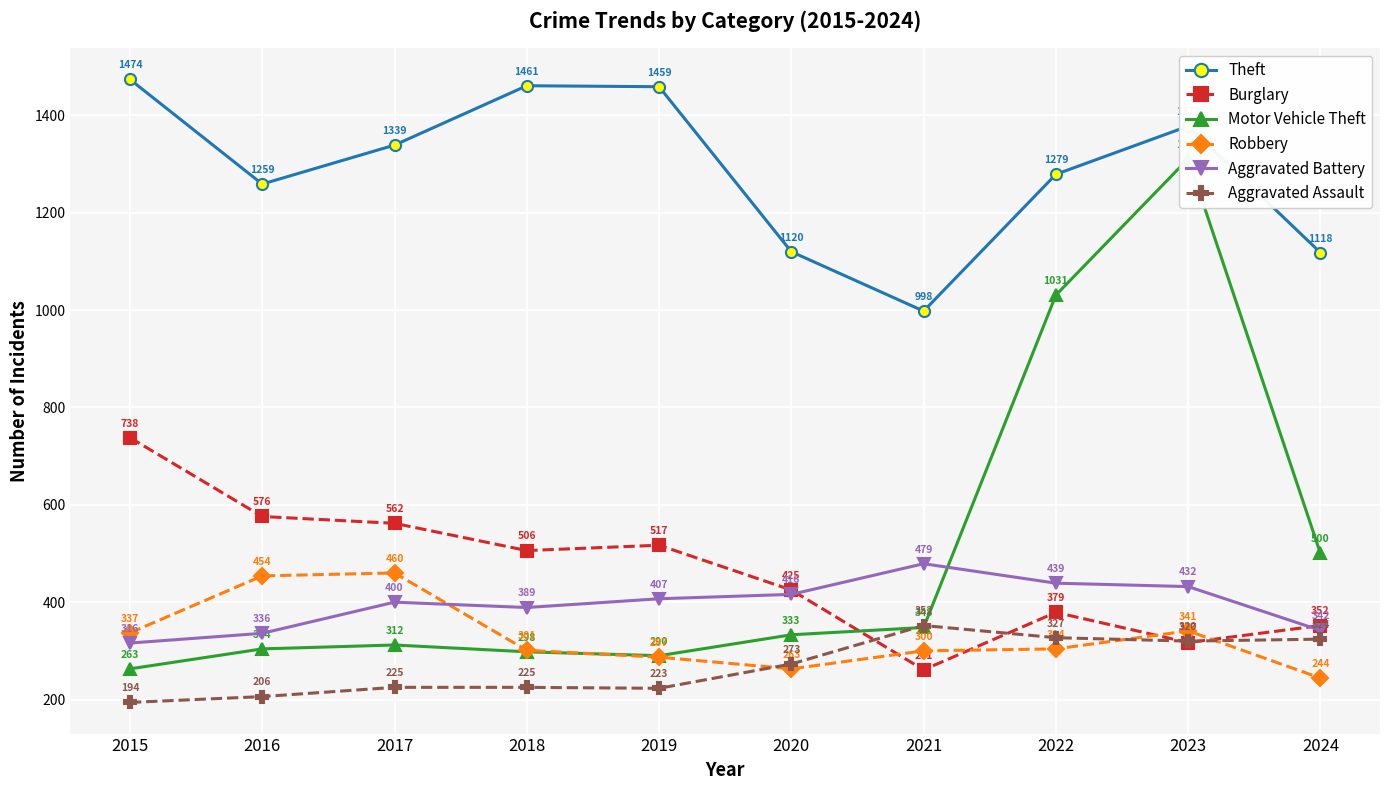

Between 2019 and 2020, which series saw the biggest shift?

Theft